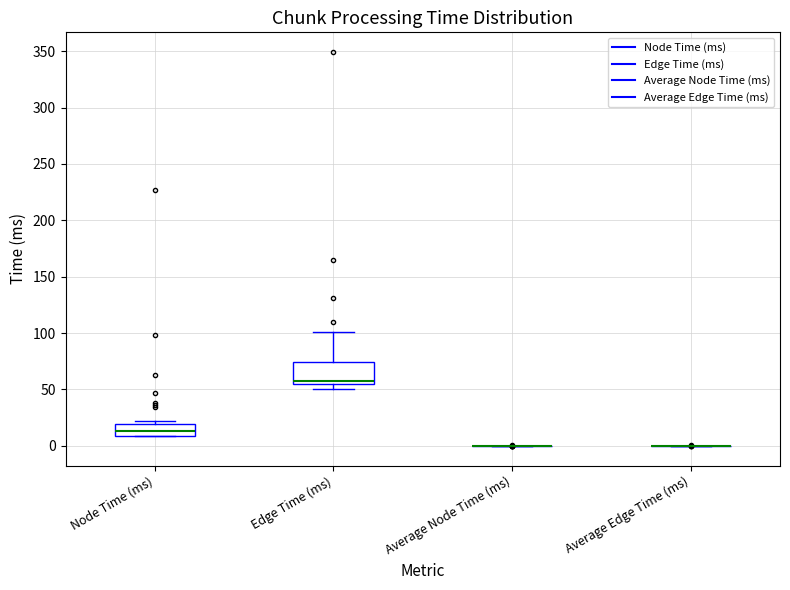

Which box is the tallest, from its lower edge to its upper edge?

Edge Time (ms)